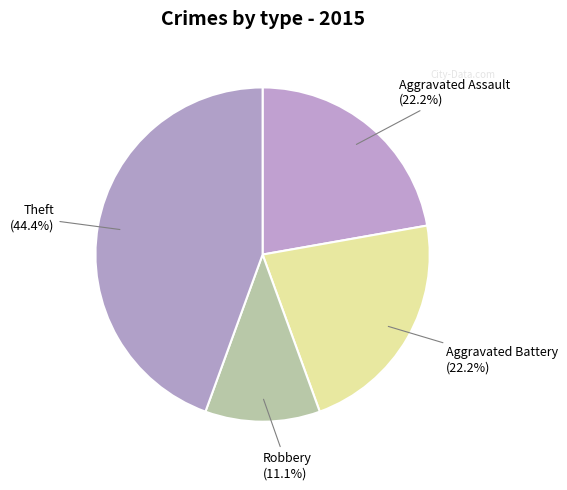

To the nearest percent, what portion does Theft represent?

44%